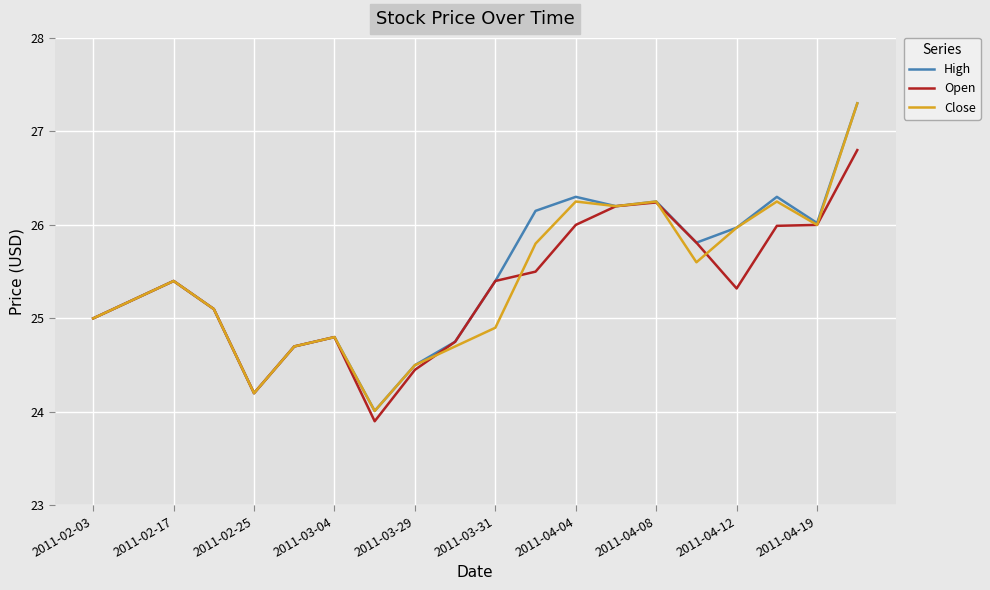

What is the maximum value shown in the chart?

27.3